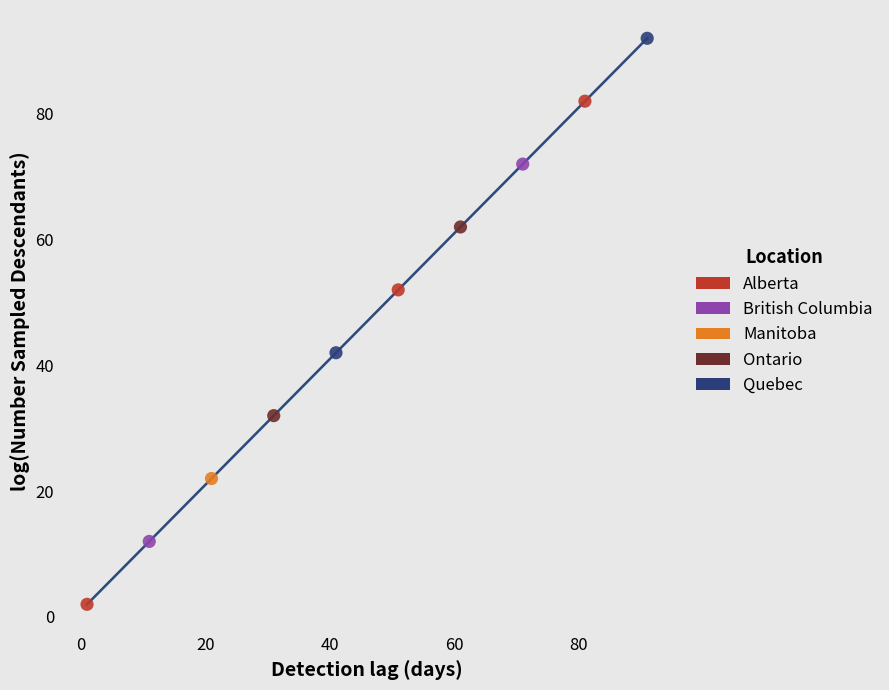

Which series reaches the maximum Y coordinate?

Quebec